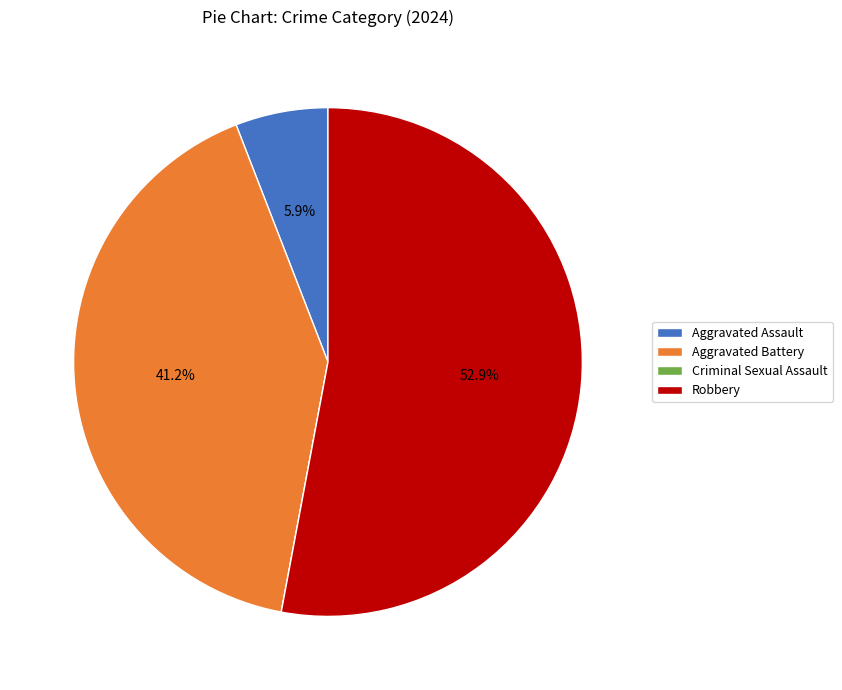

What is the largest slice in the pie chart?

Robbery